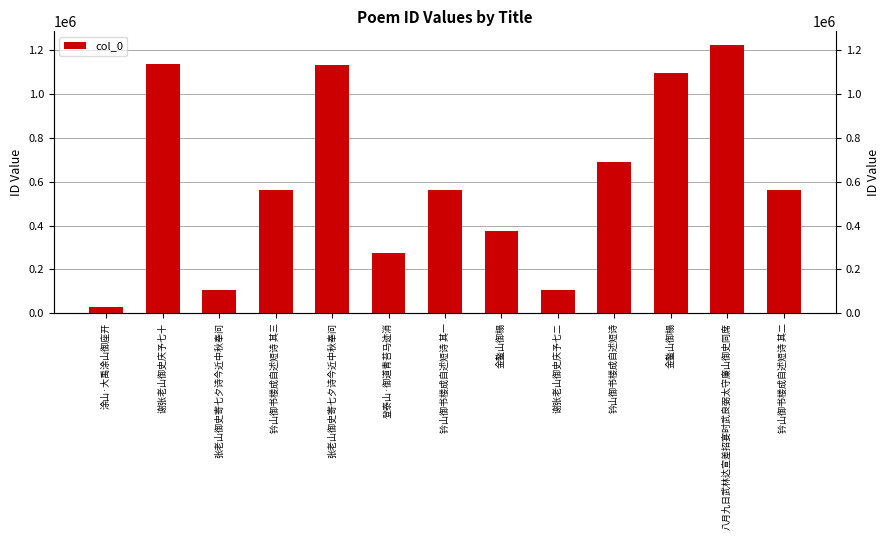

What is the sum of the values at 谢张老山御史庆予七十 and 张老山御史寄七夕诗今近中秋奉问?

2270683